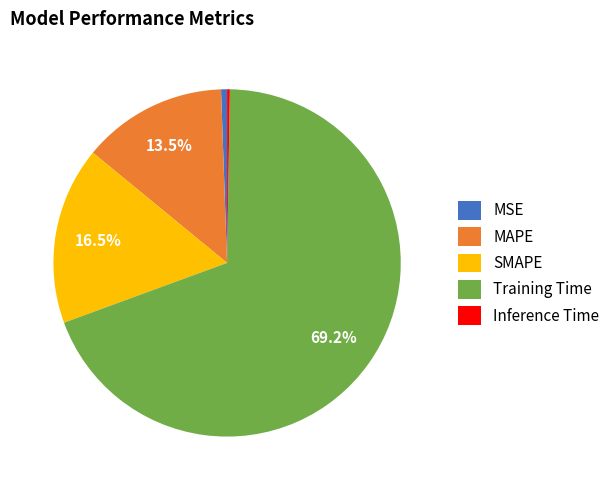

To the nearest percent, what portion does MSE represent?

1%